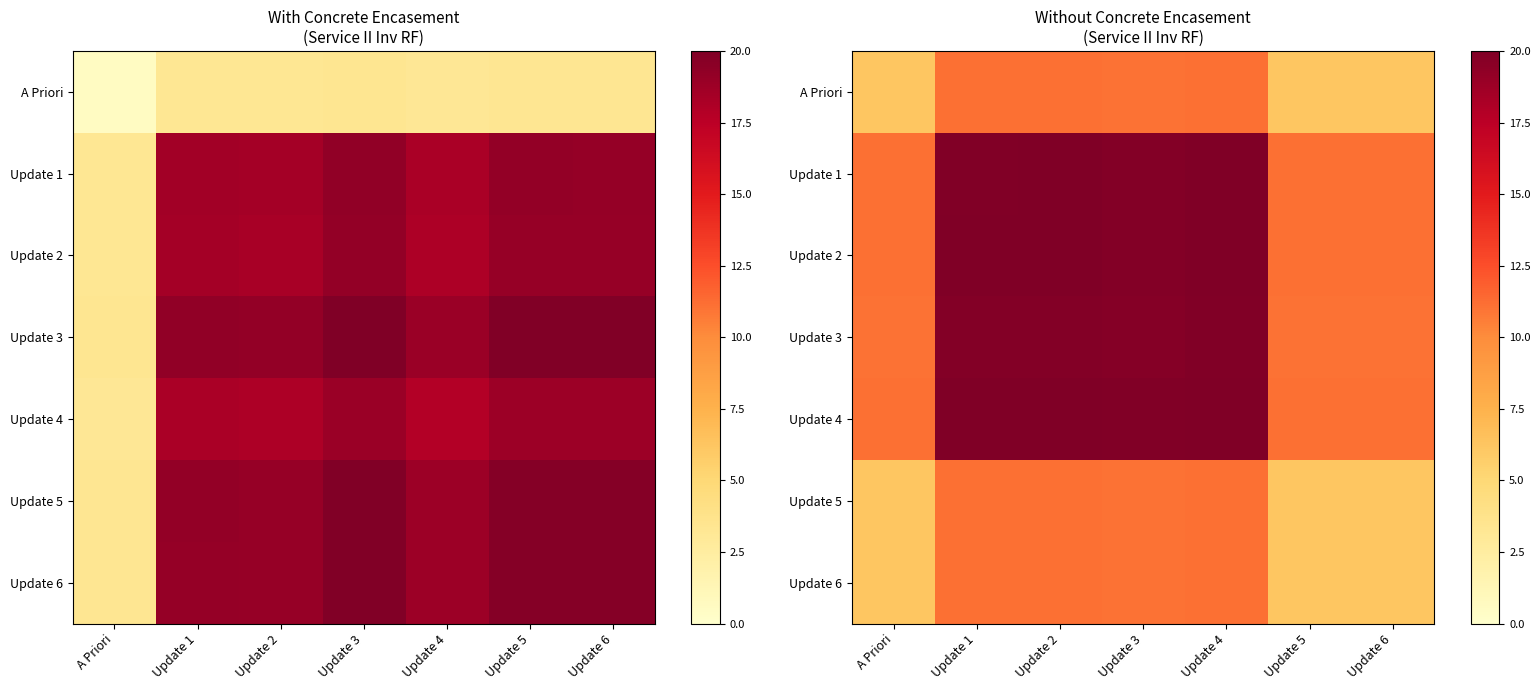

What is the difference between the maximum and minimum values in the Update 1 series?

8.8